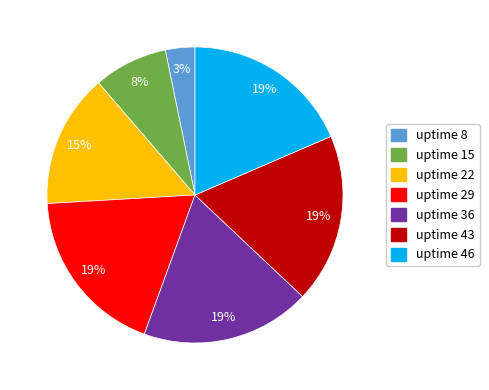

How many segments does this pie chart have?

7